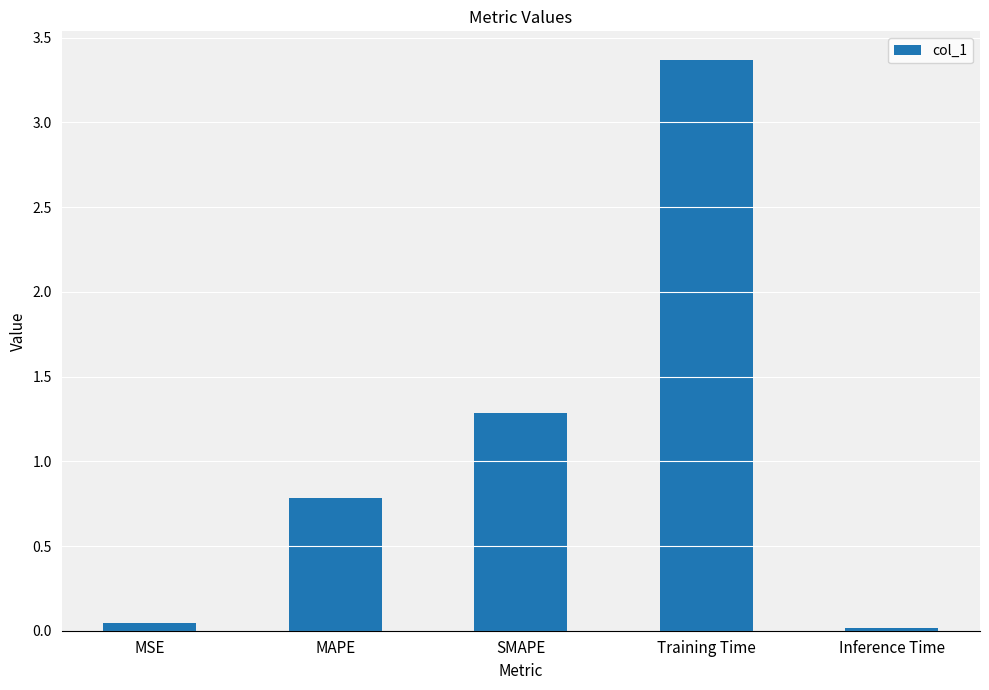

Which has a higher value, MAPE or SMAPE?

SMAPE